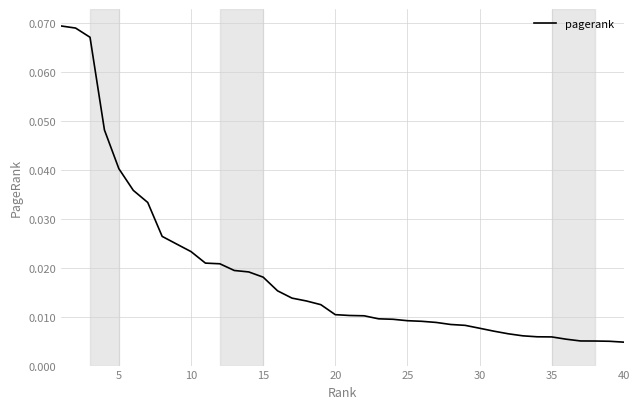

How many categories are shown in the chart?

40